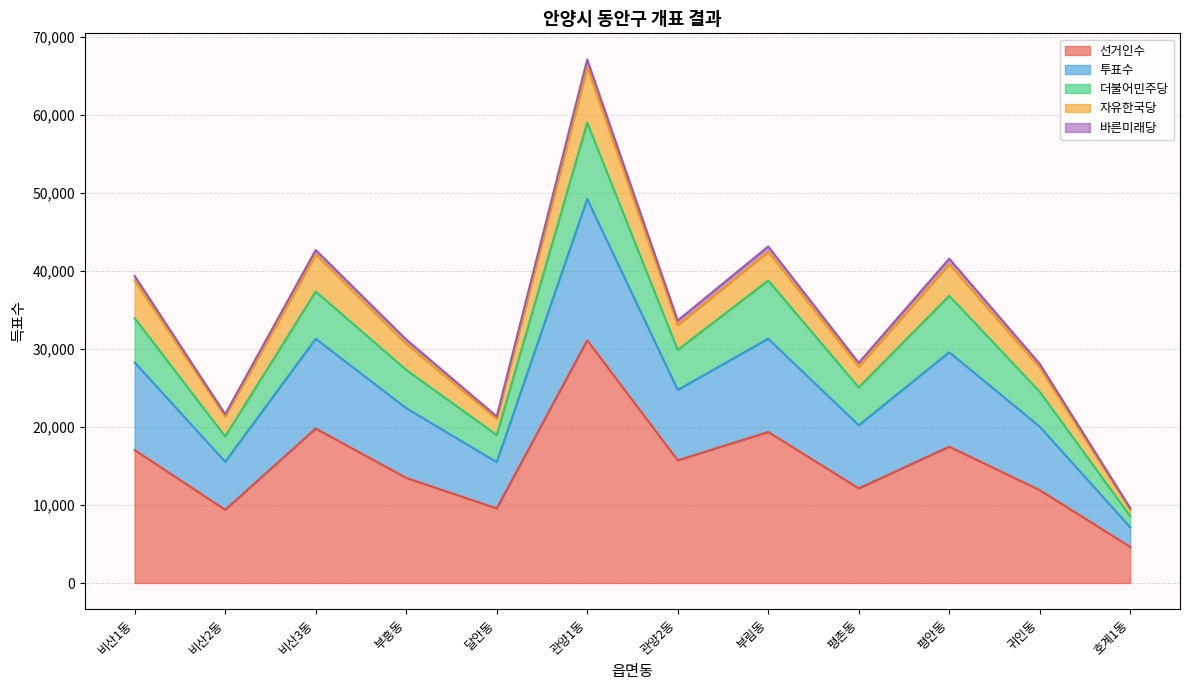

At which label does 선거인수 reach its peak?

관양1동